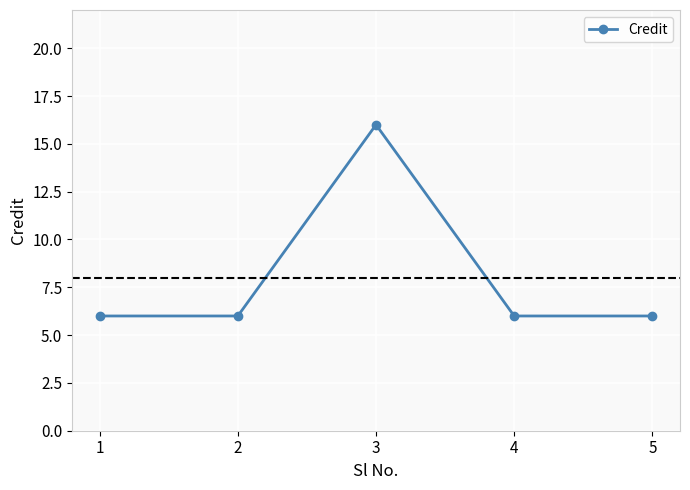

What is the difference between the values at 2 and 3?

10